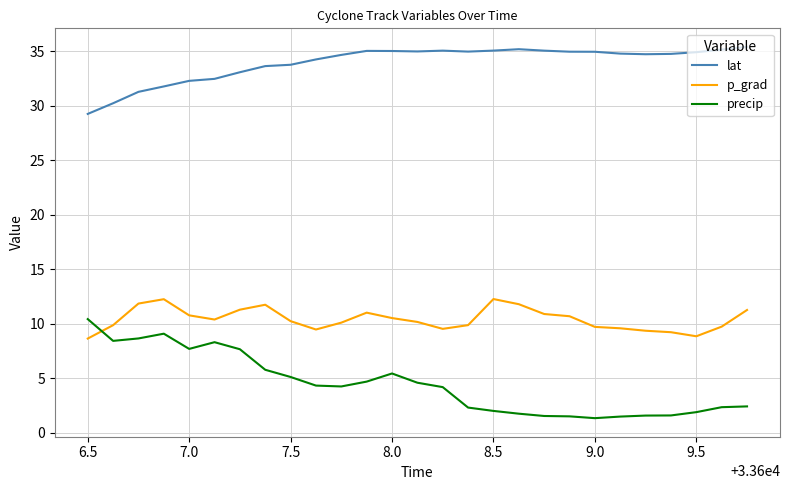

How many values in the precip series exceed 4?

15